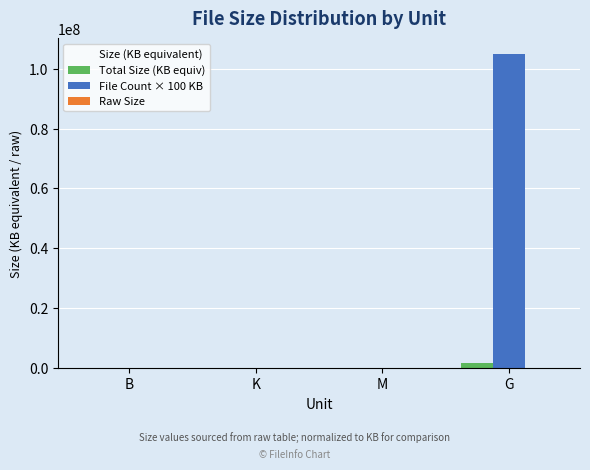

At which category does the chart reach its peak across all series?

G